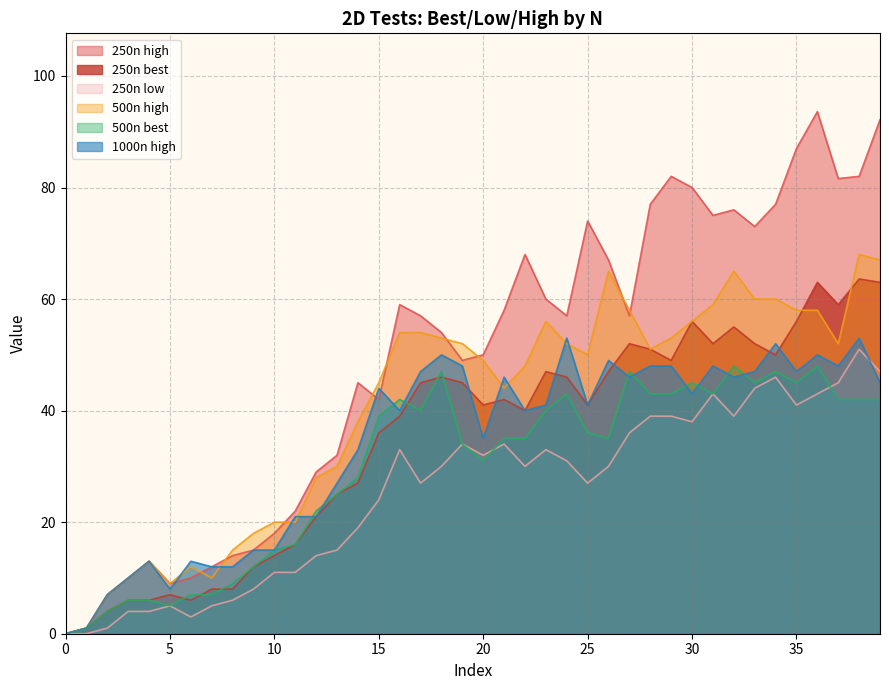

Rank the series by their maximum value, from highest to lowest.

250n high, 500n high, 250n best, 1000n high, 250n low, 500n best